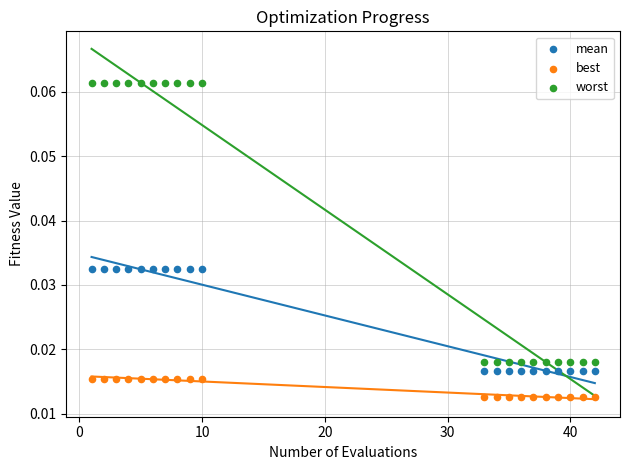

Which series reaches the maximum Y coordinate?

worst